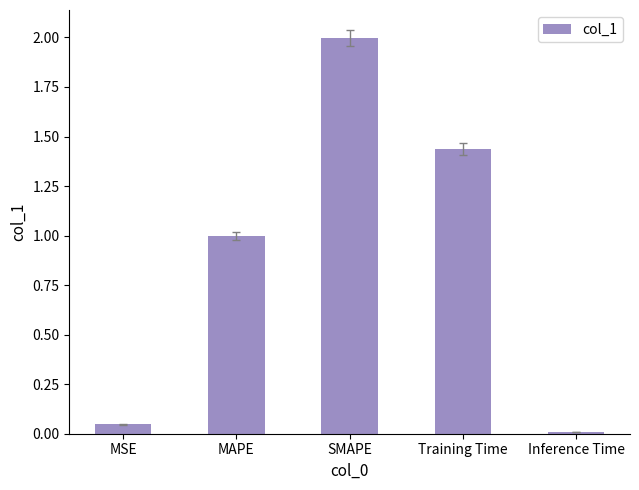

List the labels in order of value, largest first.

SMAPE, Training Time, MAPE, MSE, Inference Time